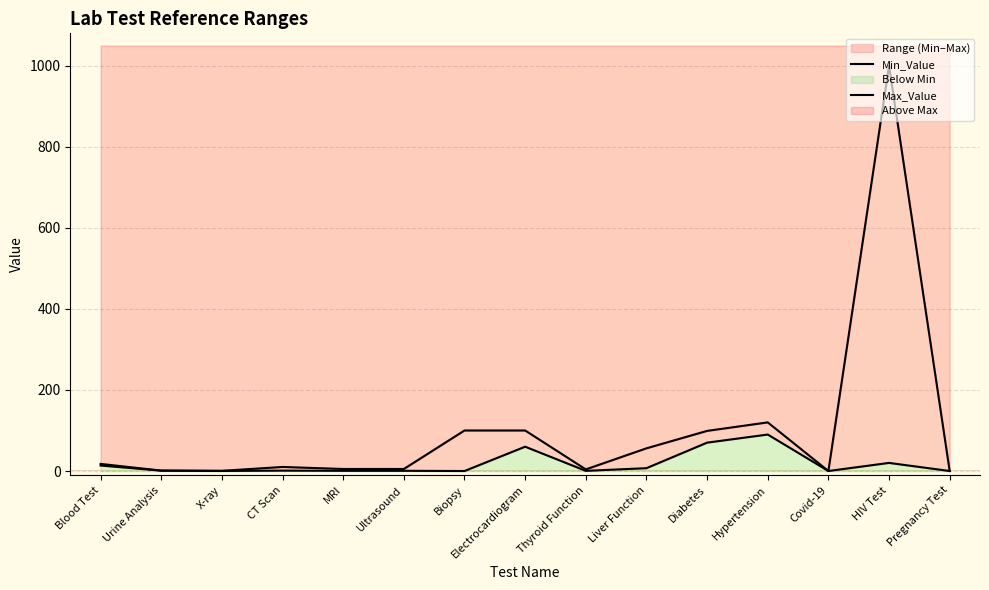

The value of Min_Value at HIV Test is 33.1. True or false?

False